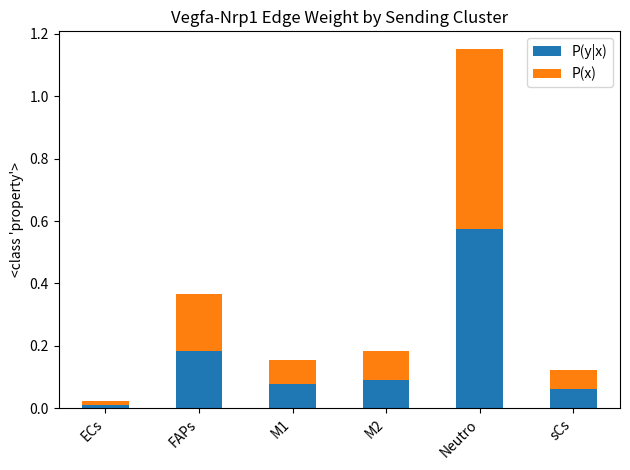

What are all the series names shown in the legend?

P(y|x), P(x)